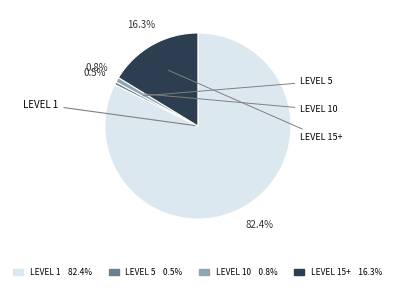

To the nearest percent, what is the average slice percentage?

25%